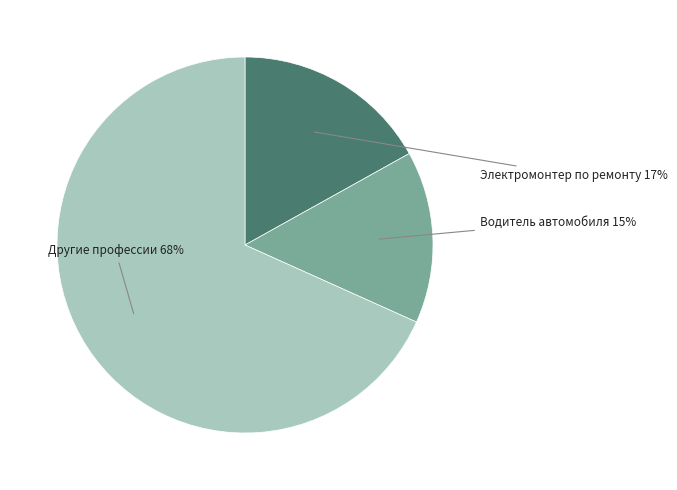

Is there any slice that represents more than half of the pie?

Yes